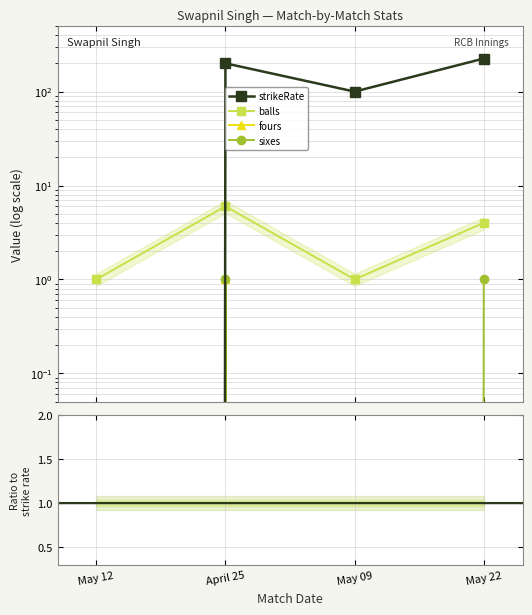

Reading left to right, list all the values displayed in this chart.

strikeRate: 0	200	100	225
balls: 1	6	1	4
fours: 0	1	0	0
sixes: 0	1	0	1